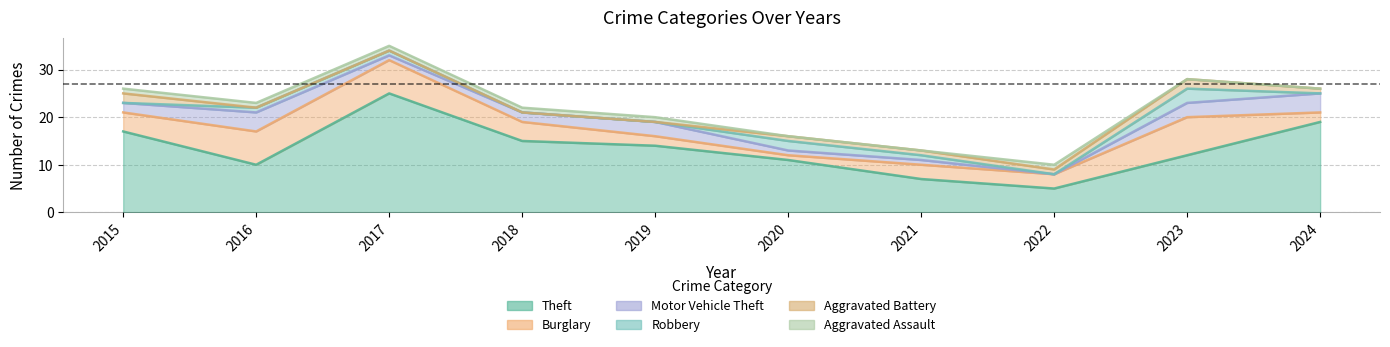

How many categories are shown in the chart?

10